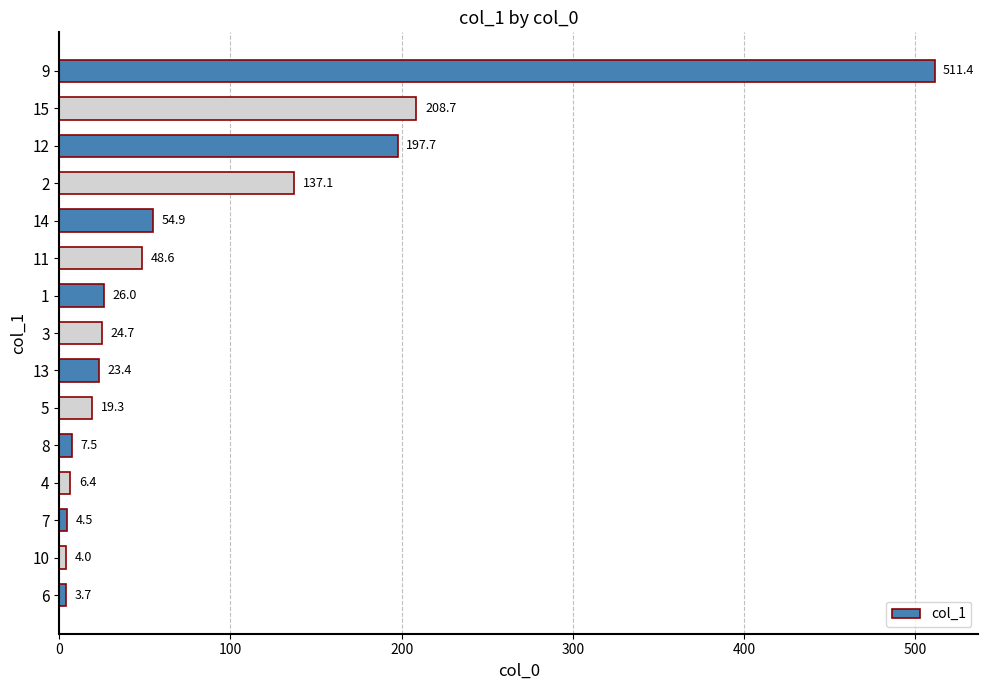

Which label corresponds to the largest value in the chart?

9